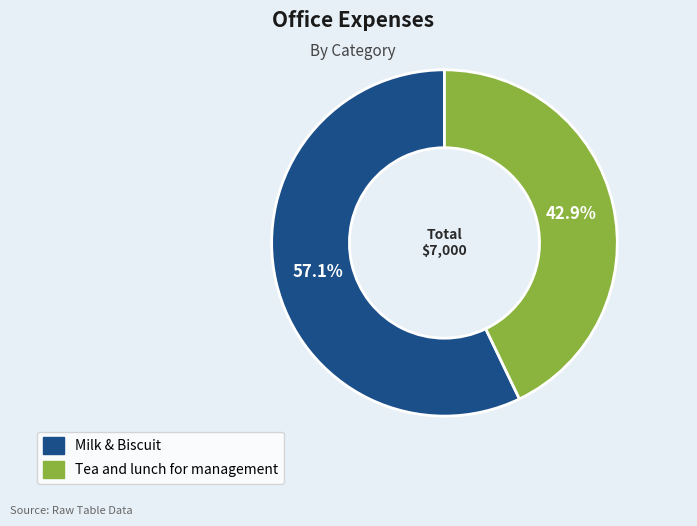

Is the sum of Milk & Biscuit and Tea and lunch for management greater than half?

Yes